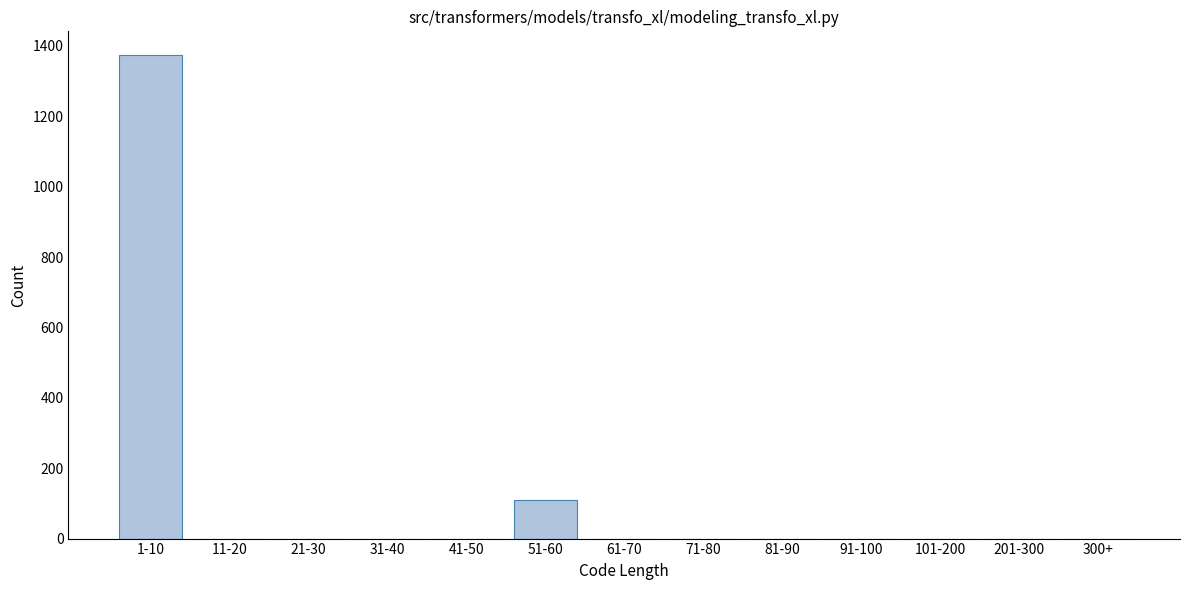

What is the maximum value shown in the chart?

1373